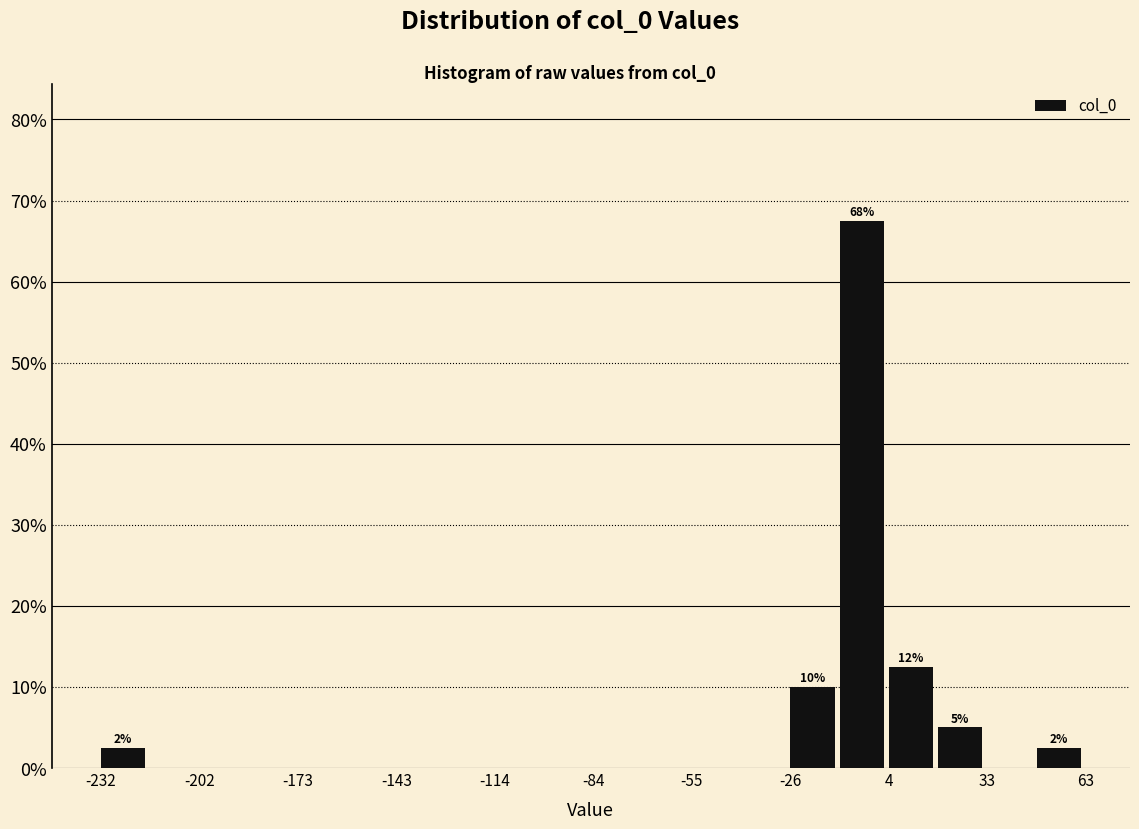

Around what value on the x-axis is the tallest bar? Give the approximate position of its centre, as read against the axis.

-5